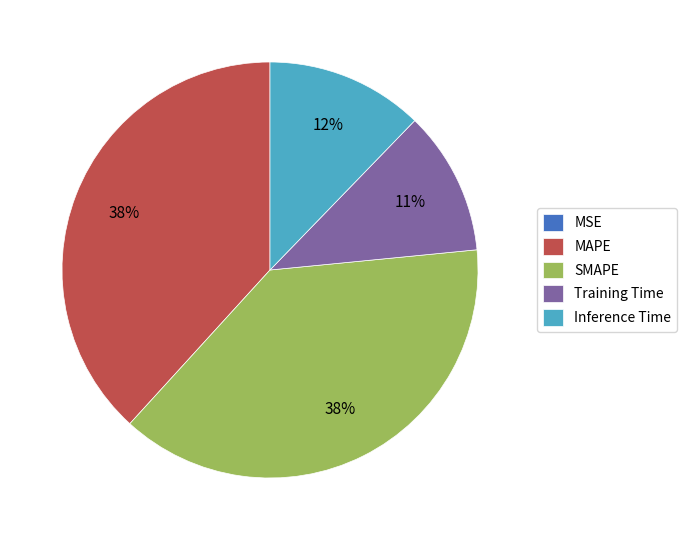

To the nearest percent, what is the difference between the largest and smallest slice percentages?

38%